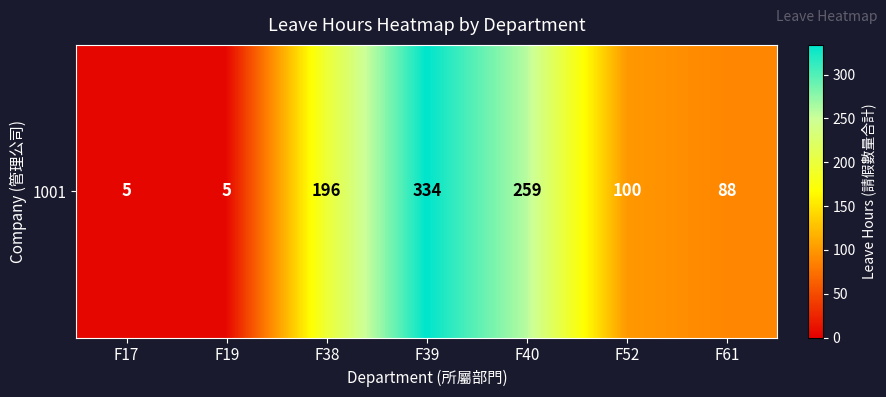

What is the sum of all values?

987